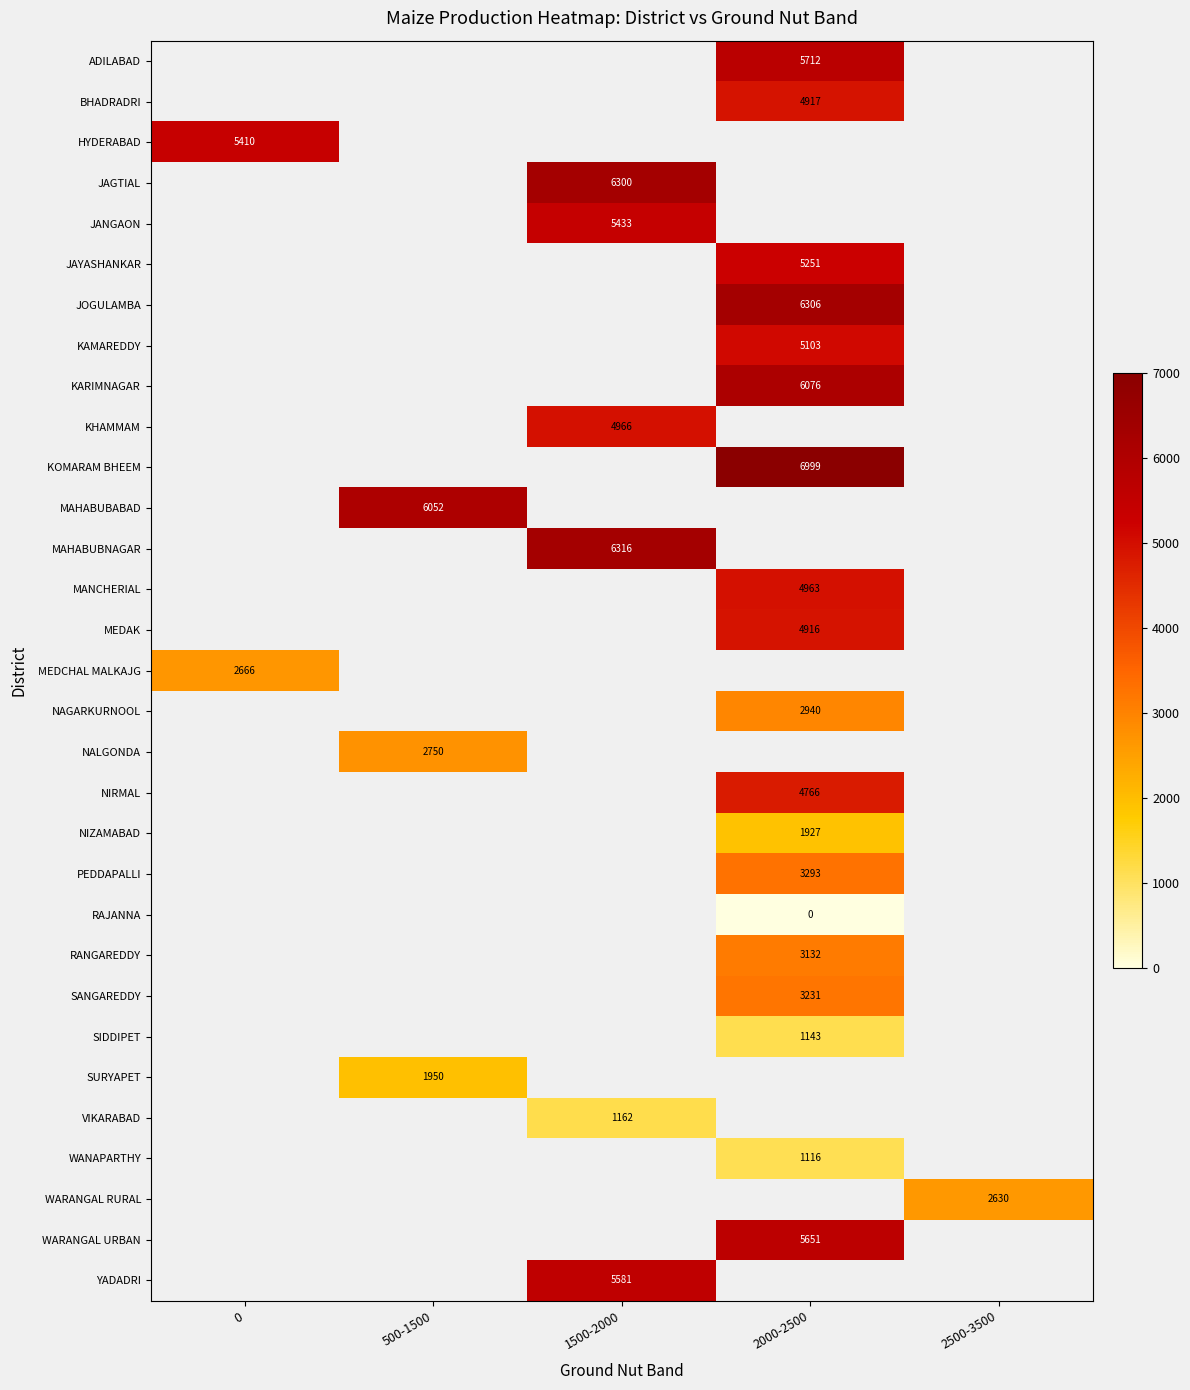

True or false: MEDAK has a value of 7873 at 2000-2500.

False